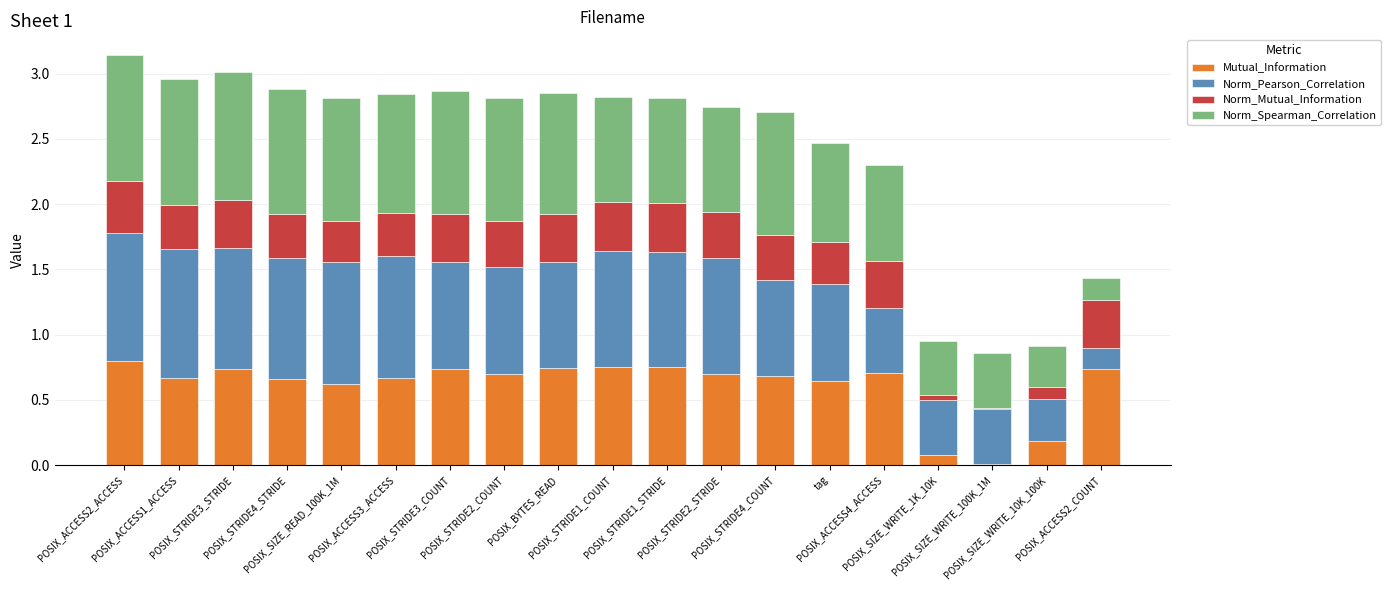

At POSIX_SIZE_WRITE_1K_10K, list the series in order from smallest to largest.

Norm_Mutual_Information, Mutual_Information, Norm_Spearman_Correlation, Norm_Pearson_Correlation